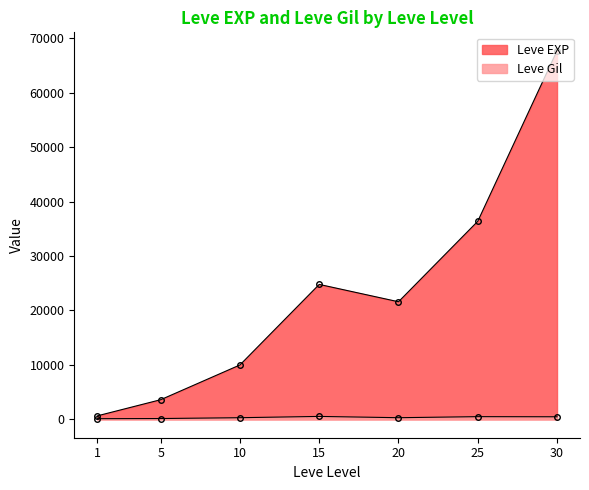

What is the sum of the Leve Gil values at 20 and 5?

431